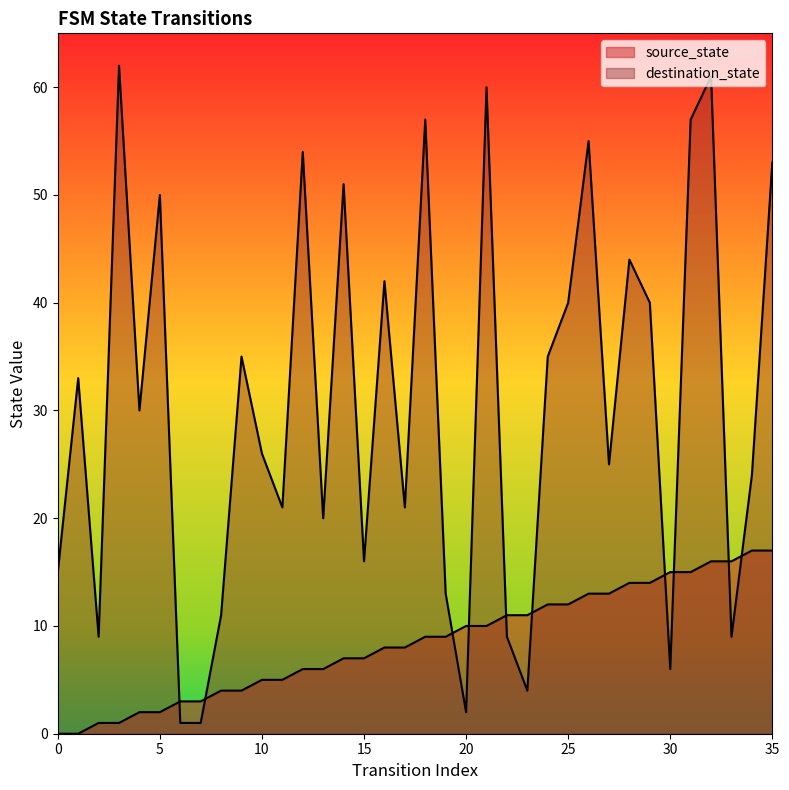

At 16, list the series in order from smallest to largest.

source_state, destination_state